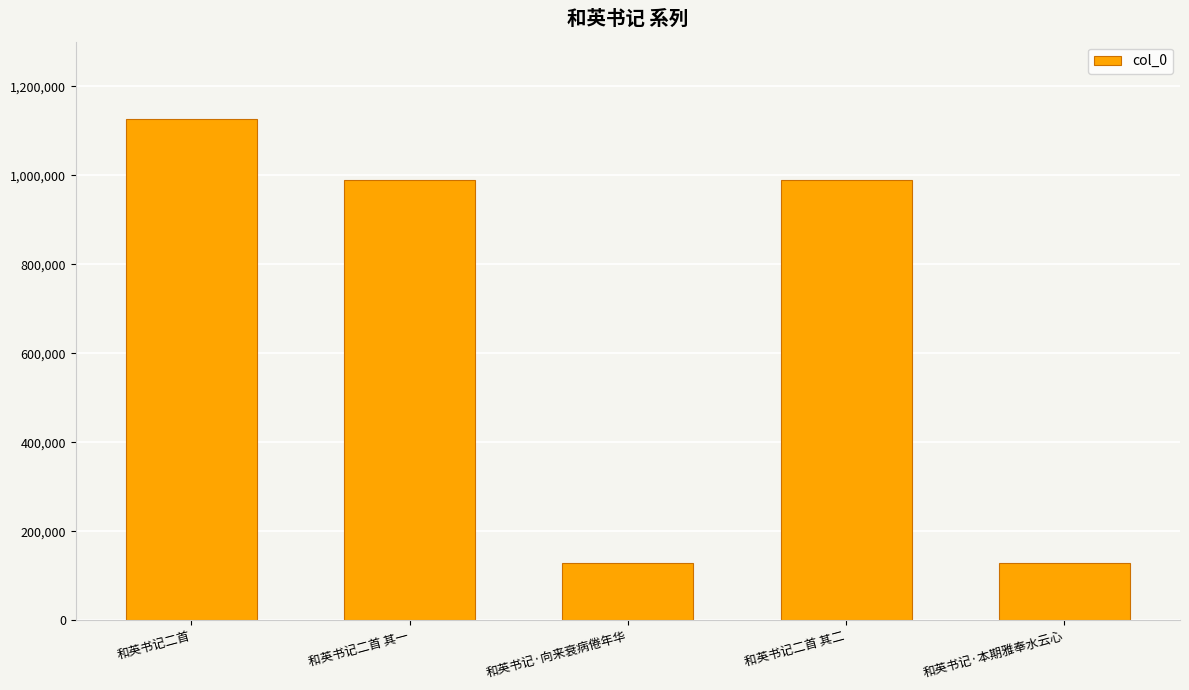

What is the change in value from 和英书记二首 to 和英书记·向来衰病倦年华?

-997910